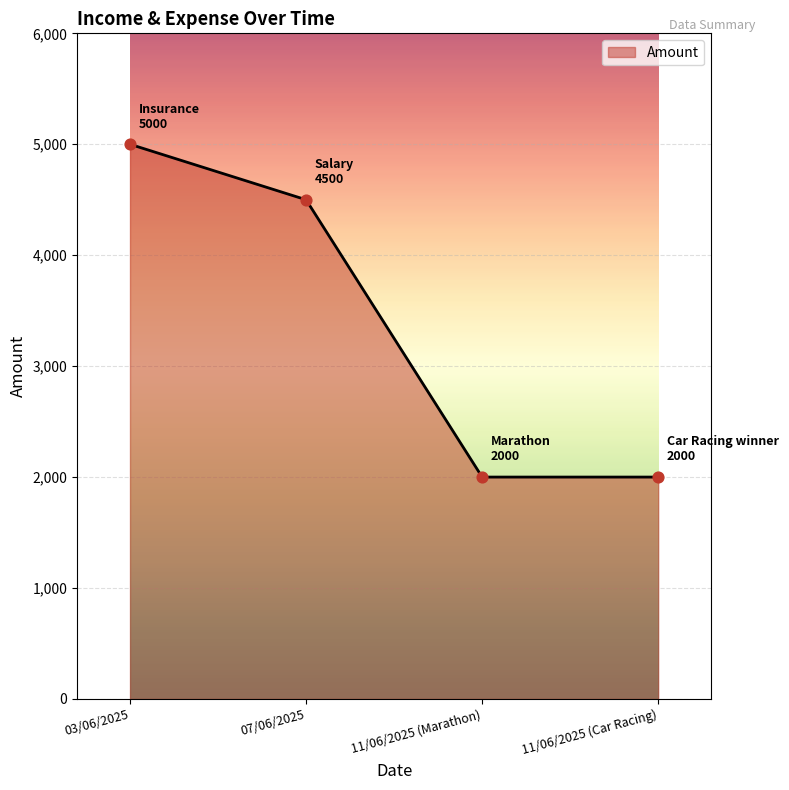

Between 11/06/2025 (Marathon) and 03/06/2025, which is larger?

03/06/2025